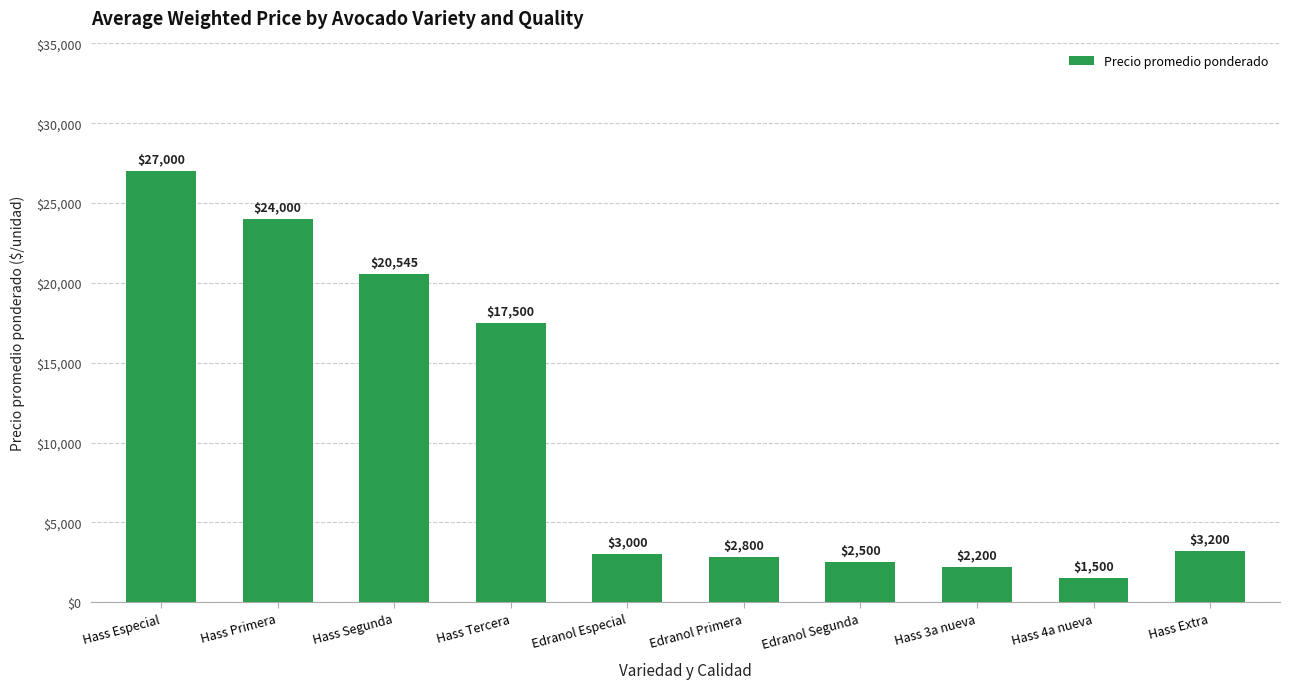

What is the label of the 10th bar from the right?

Hass Especial